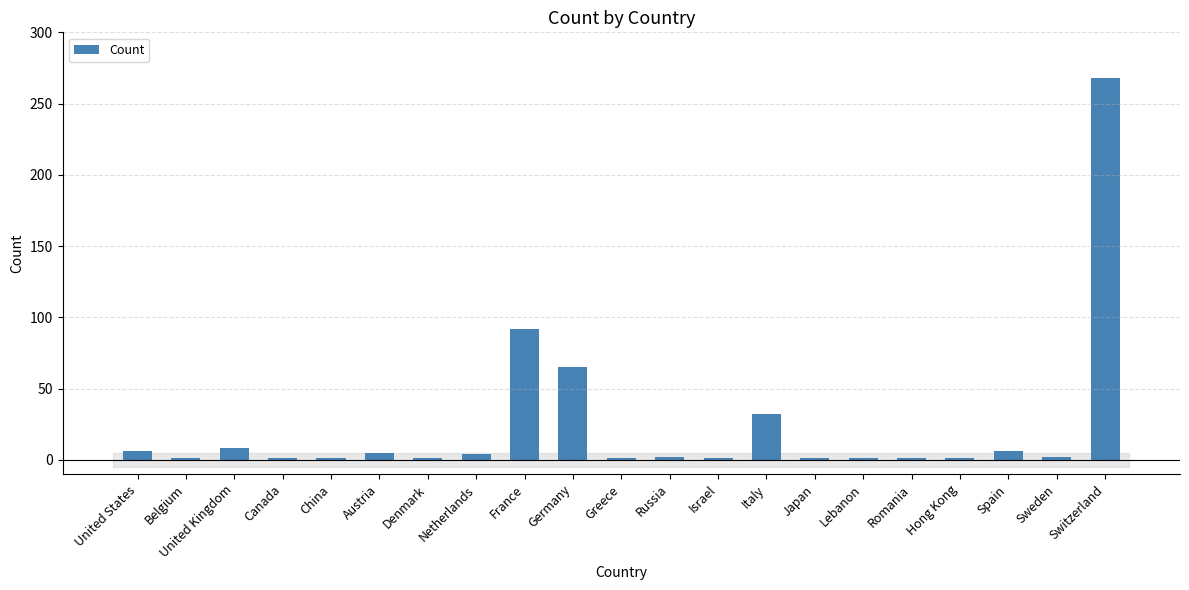

Read the value at Germany.

65